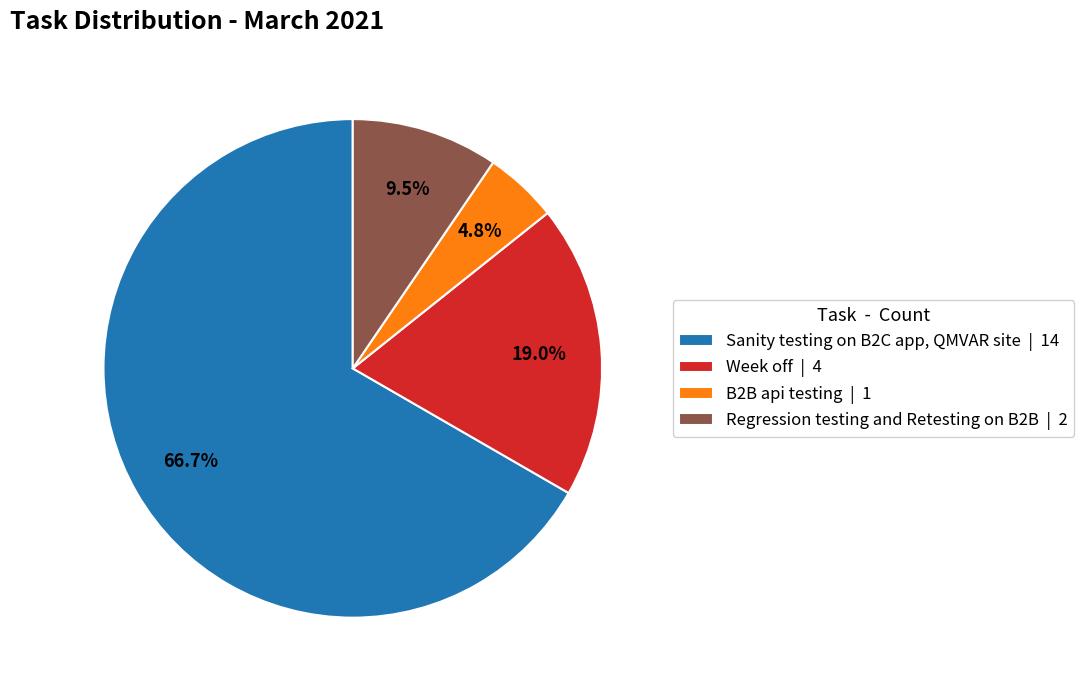

Do Sanity testing on B2C app, QMVAR site | 14 and Week off | 4 together represent more than half of the pie?

Yes